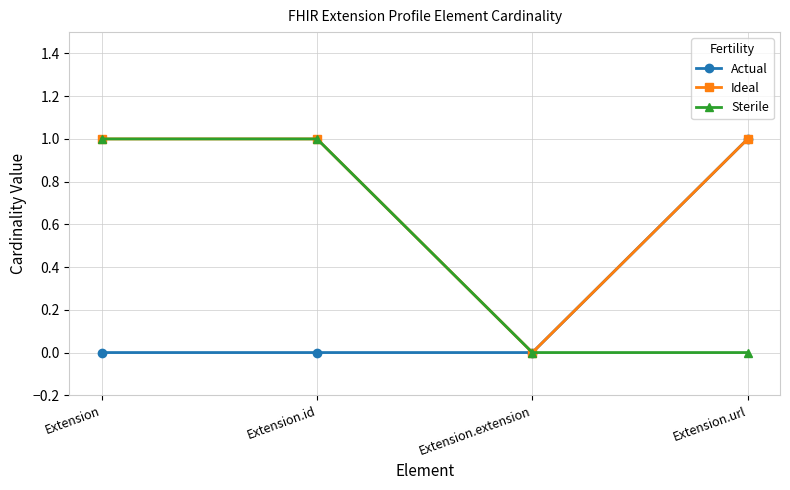

What is the difference between the Actual values at Extension.url and Extension.id?

1